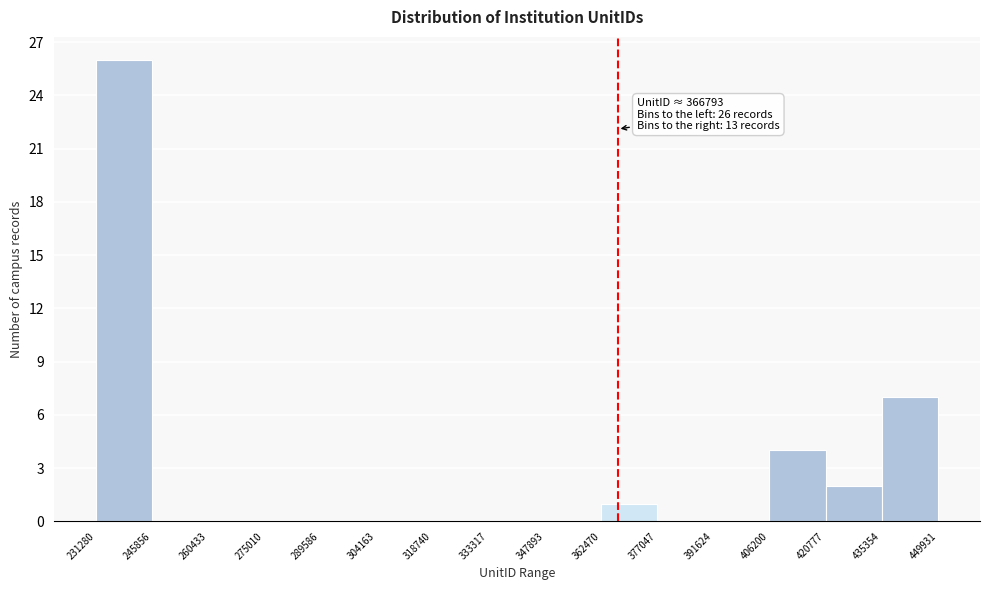

Which range on the x-axis has the tallest bar?

231280 to 245856